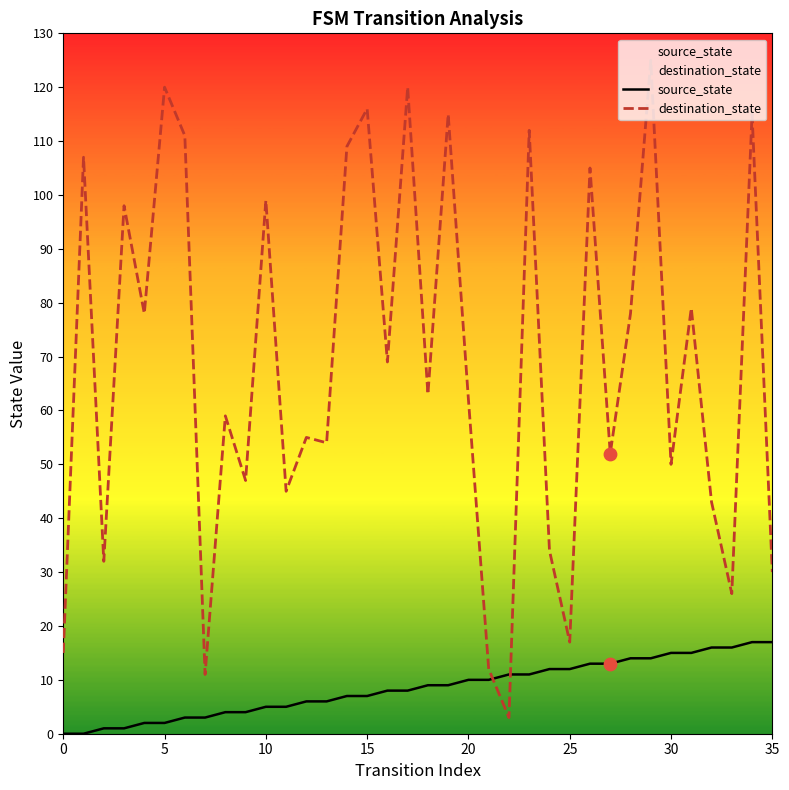

Which series contains the highest Y value?

destination_state